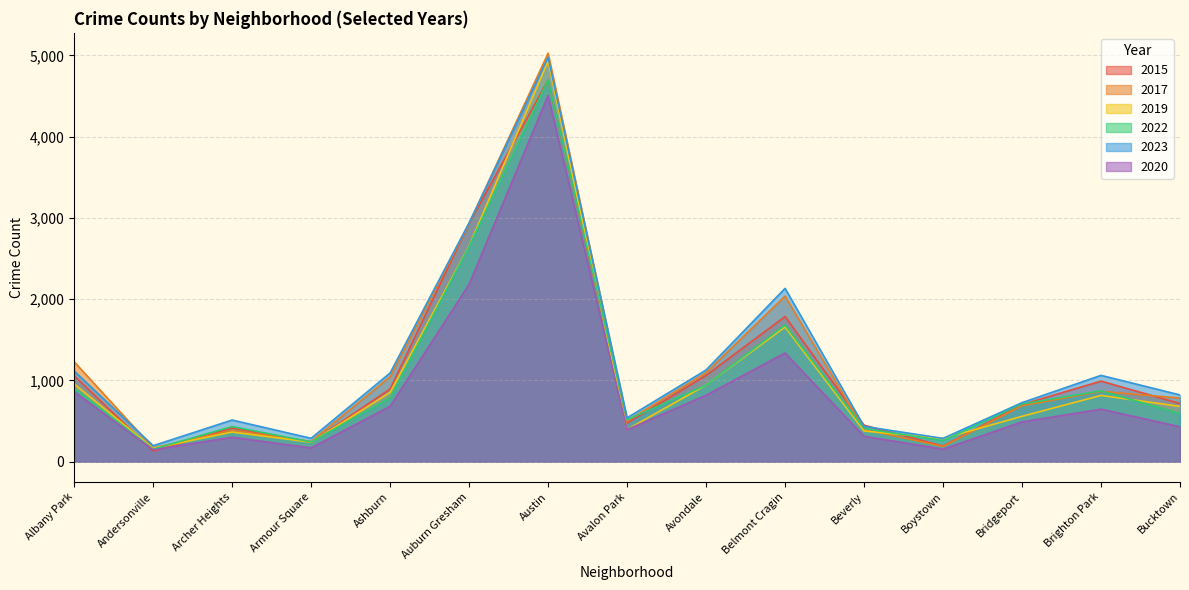

Which series has the largest range (max minus min)?

2017